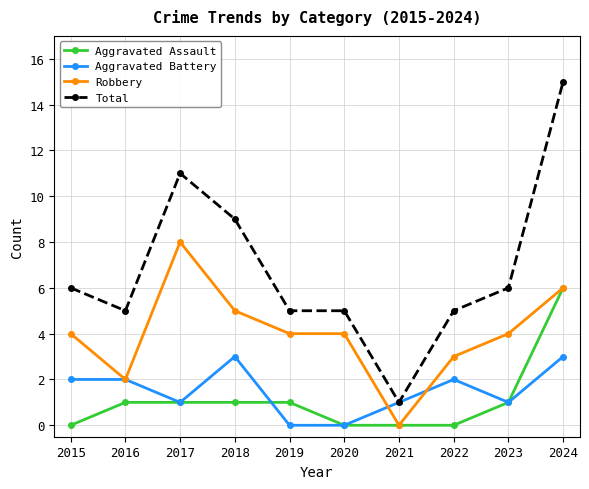

What is the sum of all Robbery values?

40